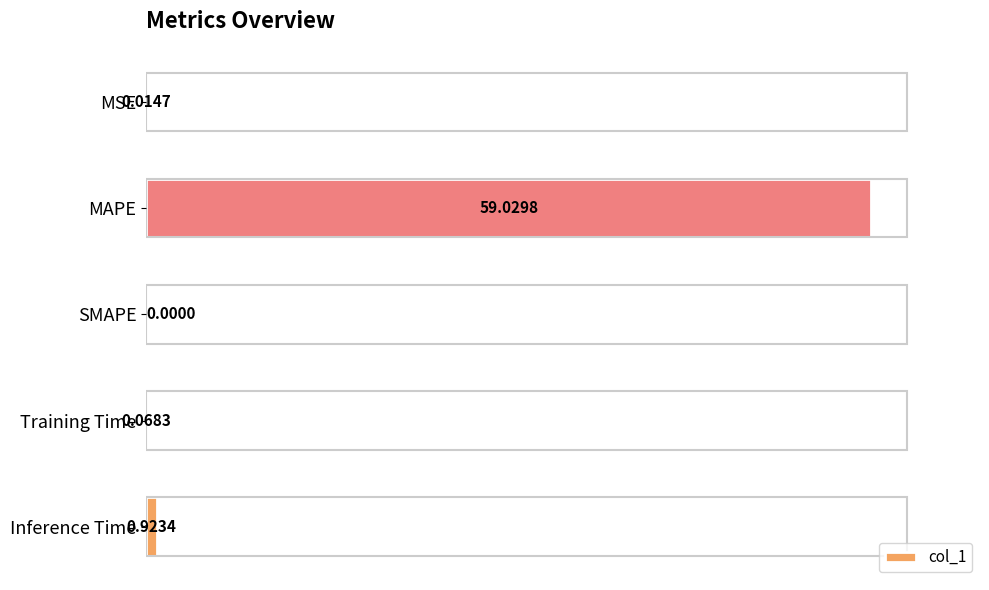

Count the number of data series in this chart.

1